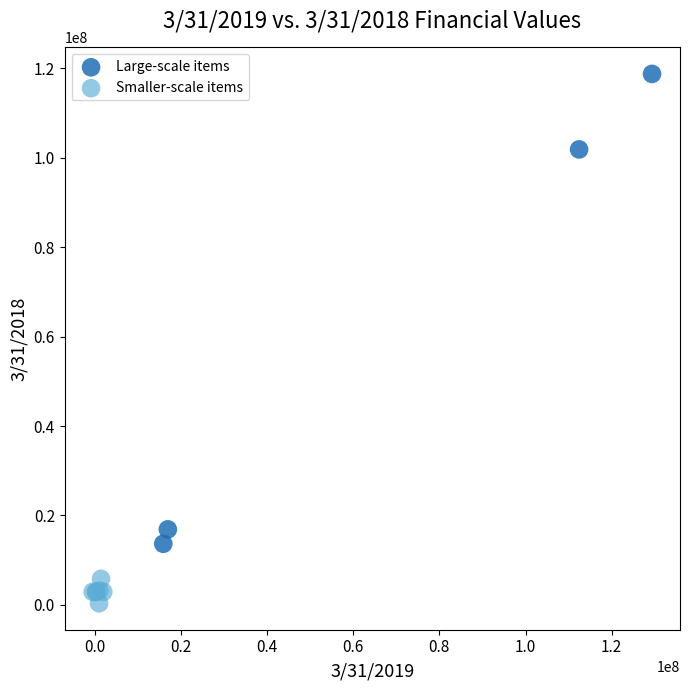

Which series contains the lowest Y value?

Smaller-scale items